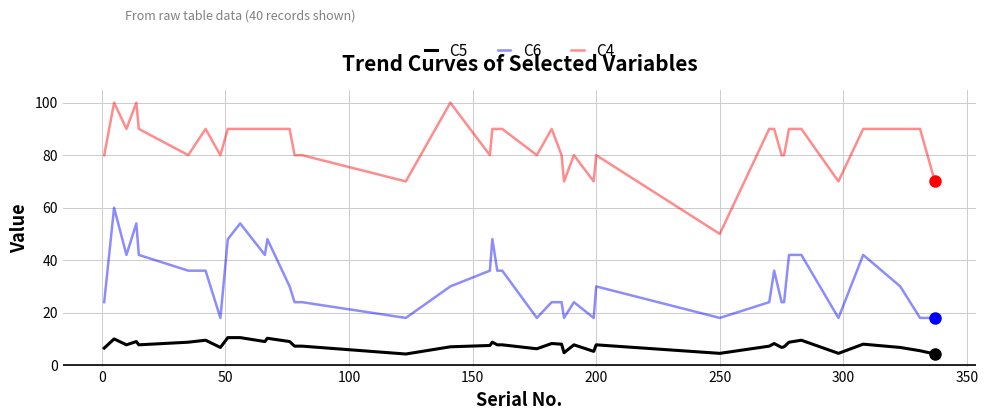

Rank the series by their average value, from highest to lowest.

C4, C6, C5